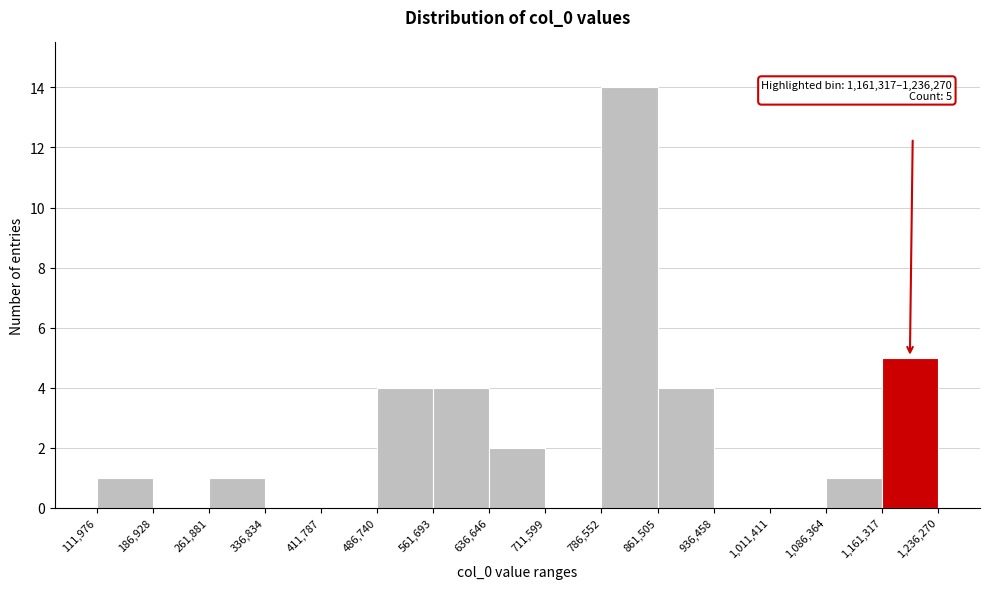

Which range on the x-axis has the tallest bar?

786,552 to 861,505